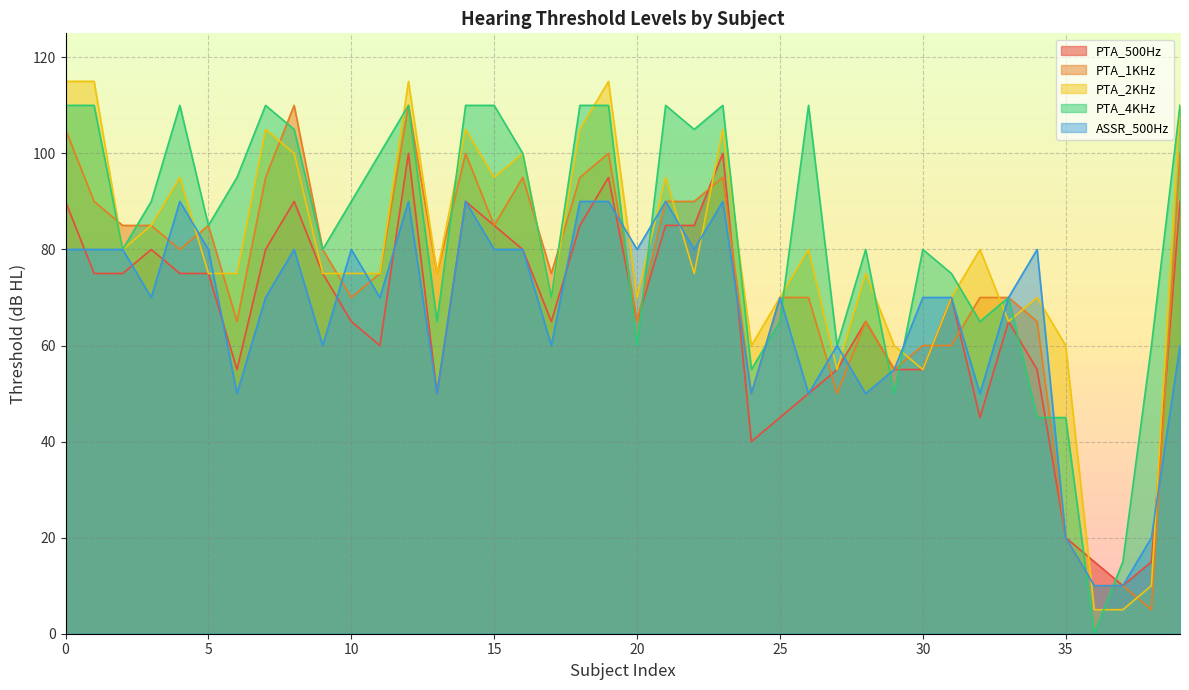

How many data points in ASSR_500Hz are less than 70?

15